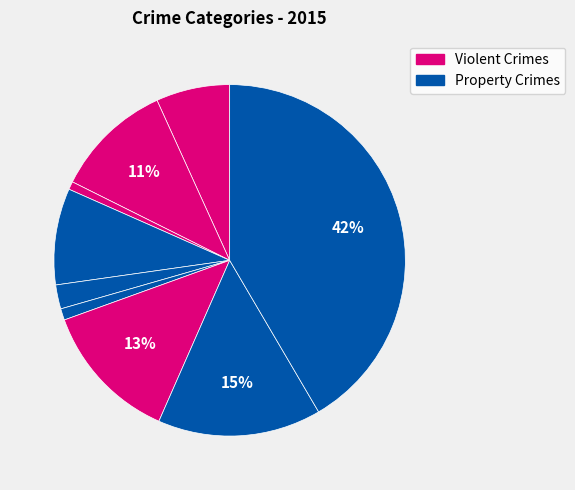

Count the number of slices in the pie.

9